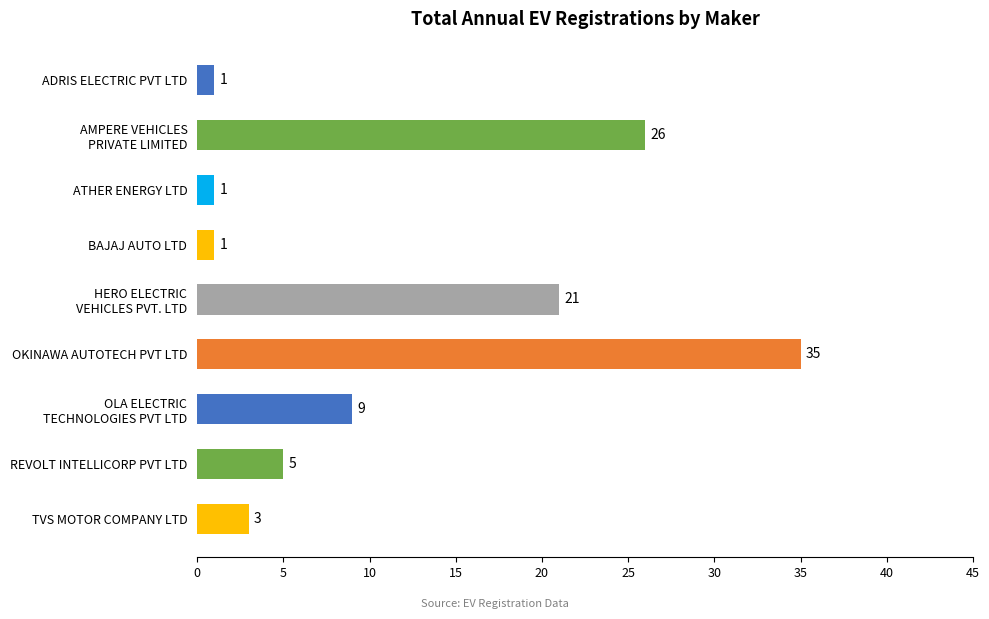

What is the label of the 8th bar from the top?

REVOLT INTELLICORP PVT LTD